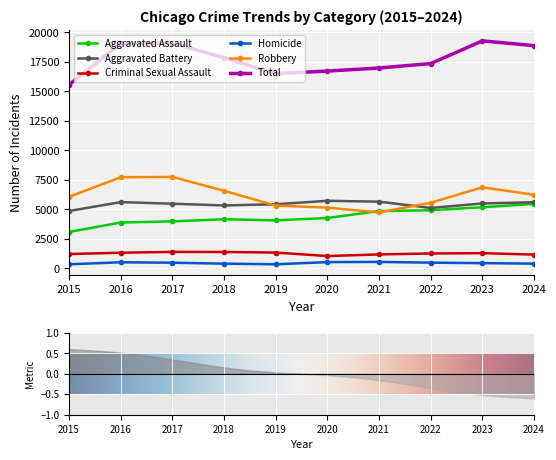

In Aggravated Assault, how many points are lower than both neighbors (excluding endpoints)?

1